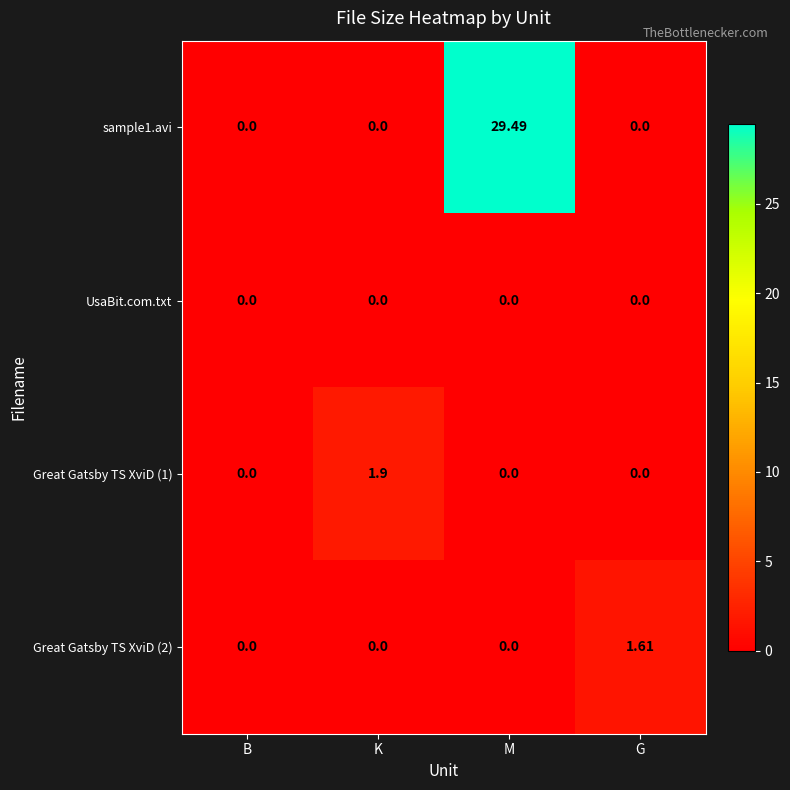

At which category is the sum across all series the highest?

M